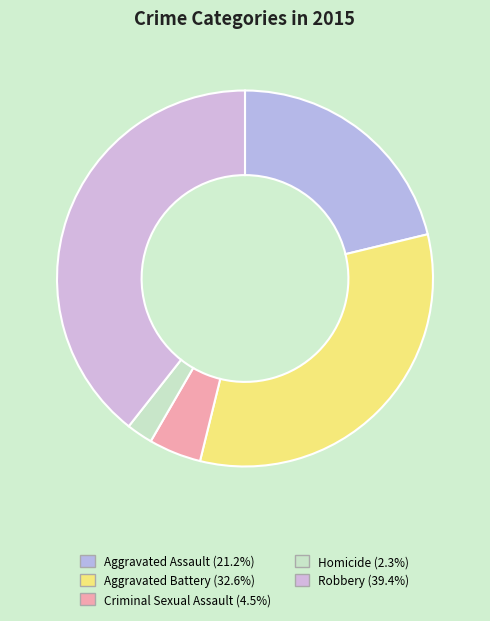

Rank the categories by value from lowest to highest.

Homicide, Criminal Sexual Assault, Aggravated Assault, Aggravated Battery, Robbery